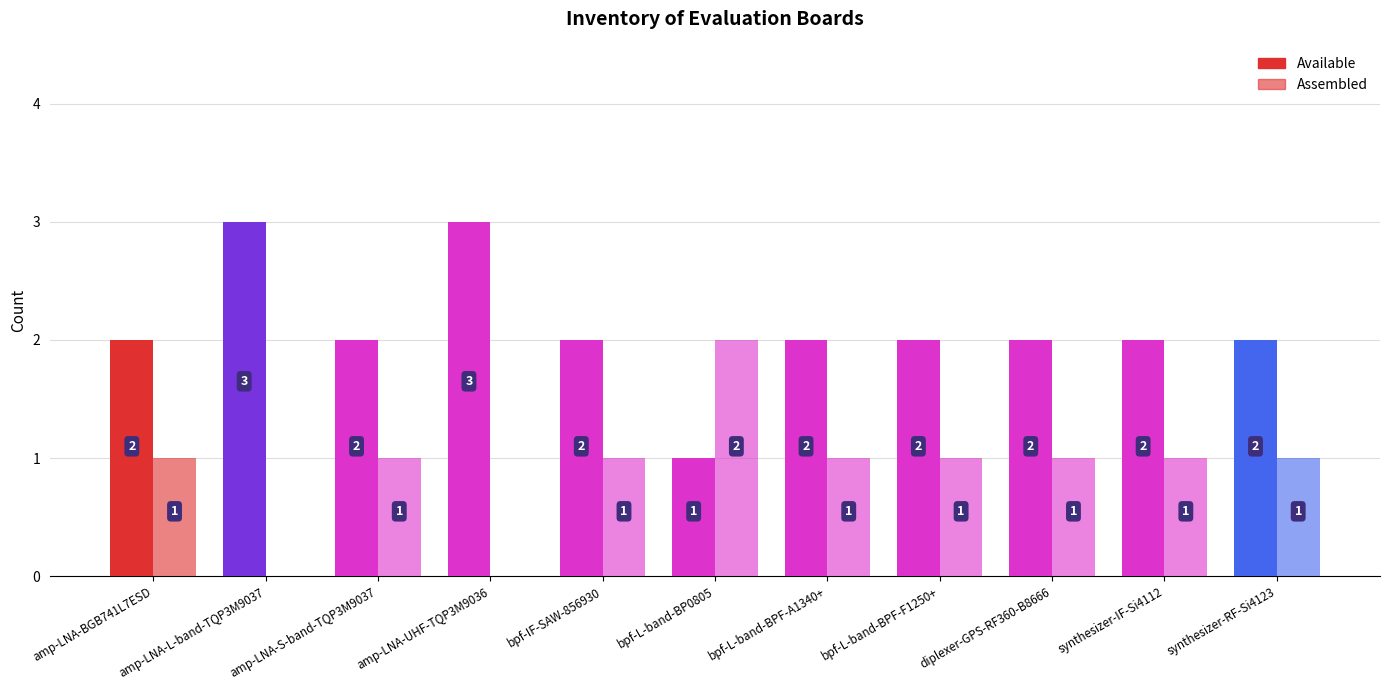

List the labels in order of Available value, largest first.

amp-LNA-L-band-TQP3M9037, amp-LNA-UHF-TQP3M9036, amp-LNA-BGB741L7ESD, amp-LNA-S-band-TQP3M9037, bpf-IF-SAW-856930, bpf-L-band-BPF-A1340+, bpf-L-band-BPF-F1250+, diplexer-GPS-RF360-B8666, synthesizer-IF-Si4112, synthesizer-RF-Si4123, bpf-L-band-BP0805